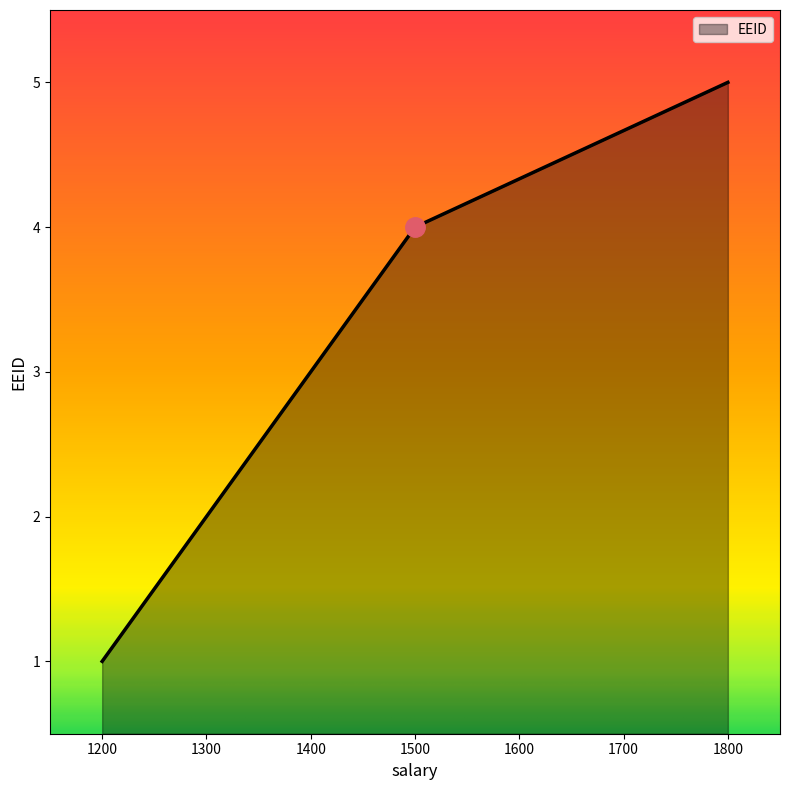

The value at 1800 is 5. True or false?

True